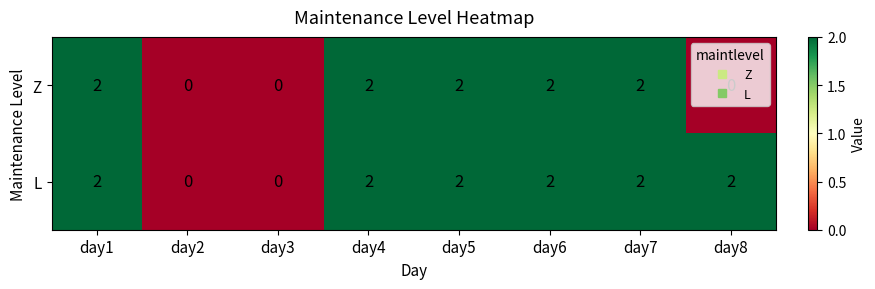

True or false: Z has a value of 2 at day7.

True